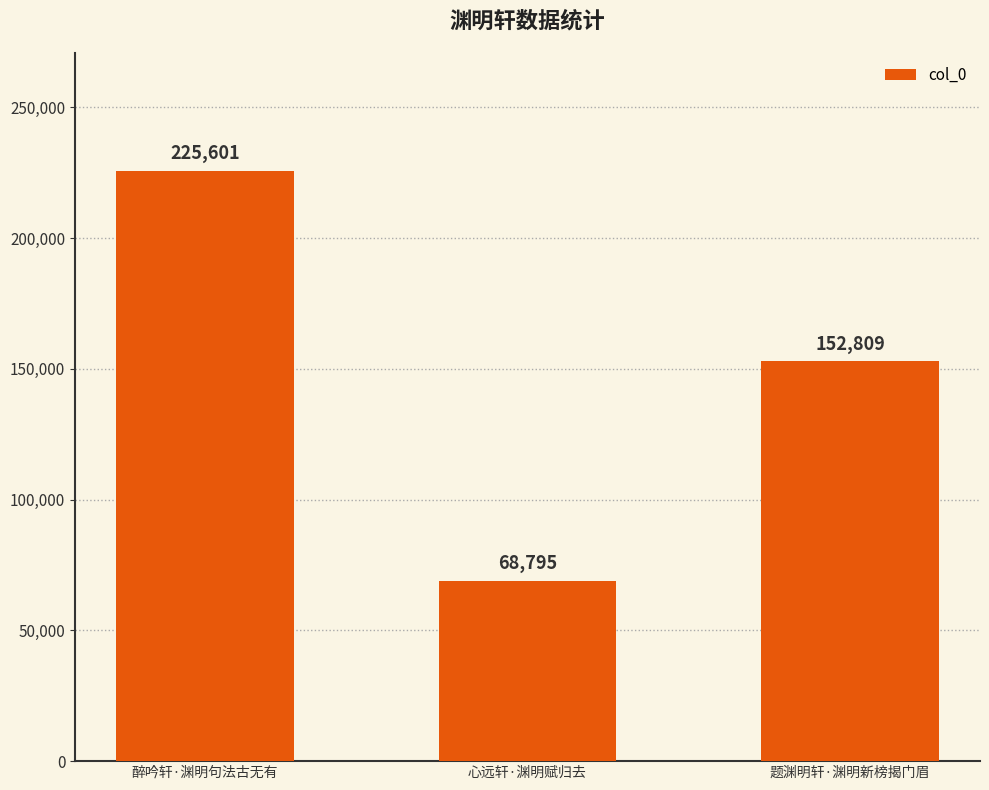

At which label does the data first exceed 152809?

醉吟轩·渊明句法古无有